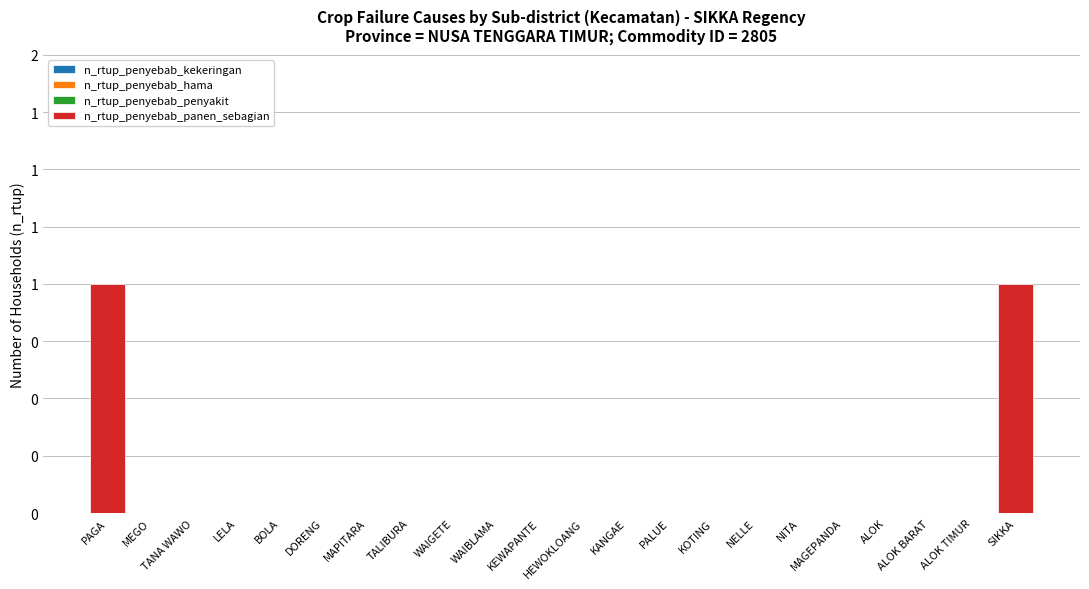

Are the bars horizontal?

No